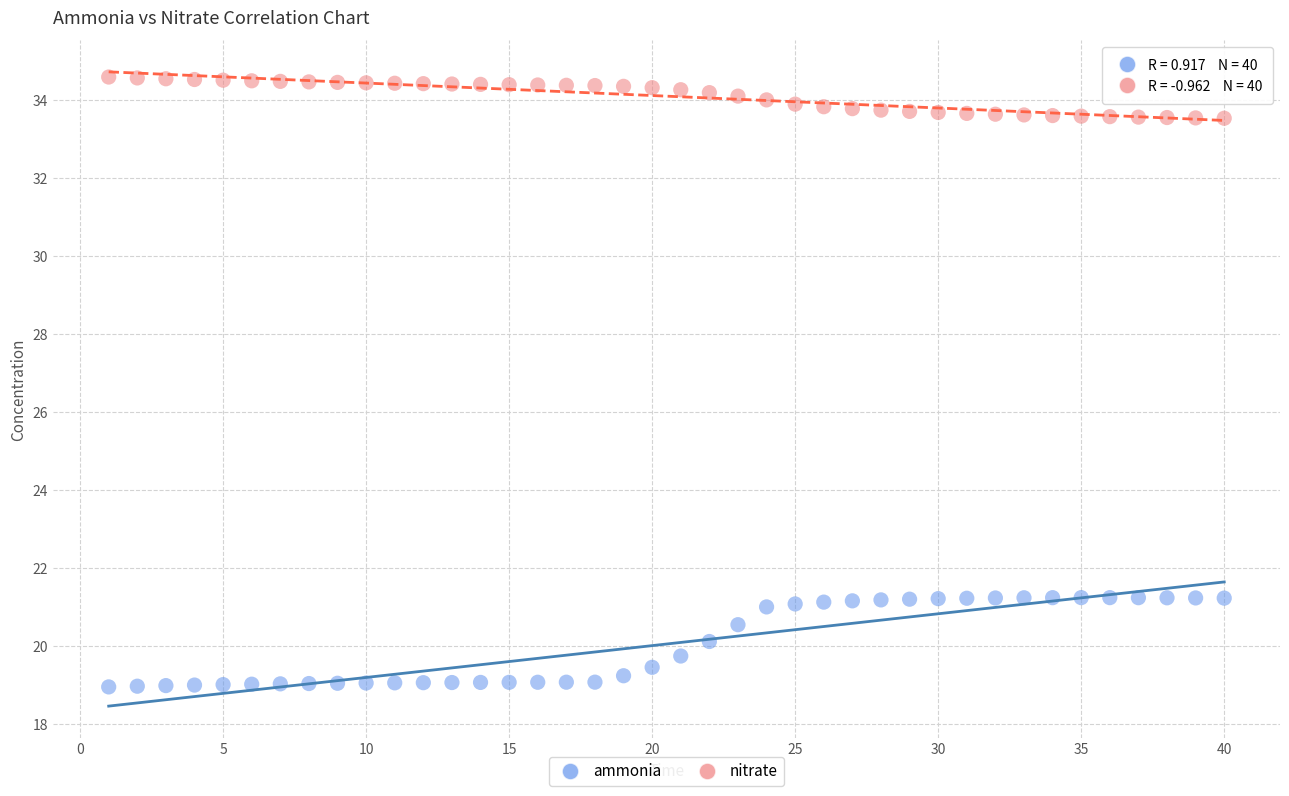

Which series has the largest Y range (max minus min)?

ammonia